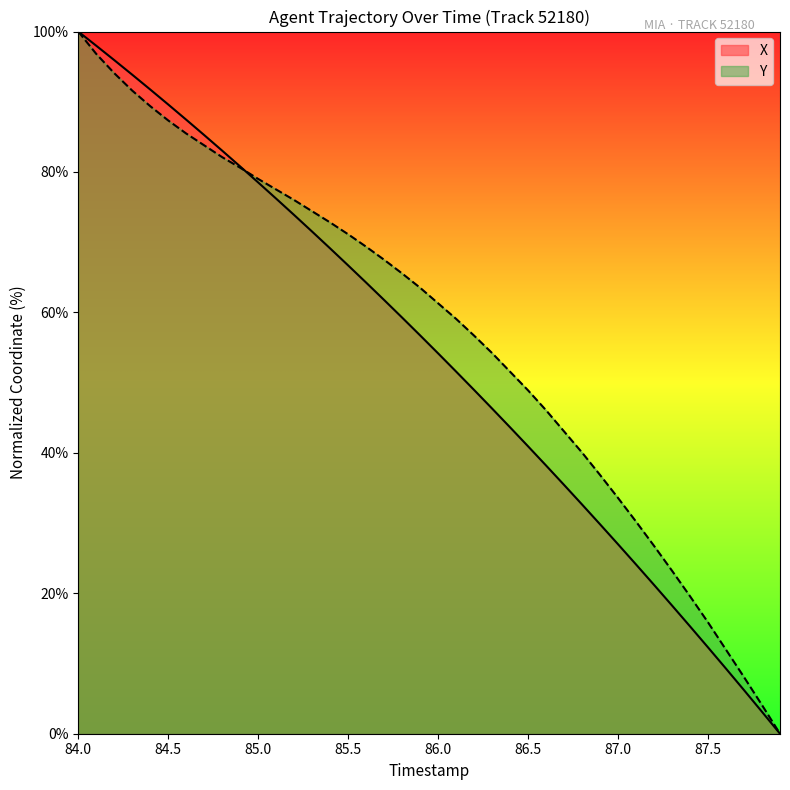

What is the spread (max minus min) of values at 86.0?

7.1